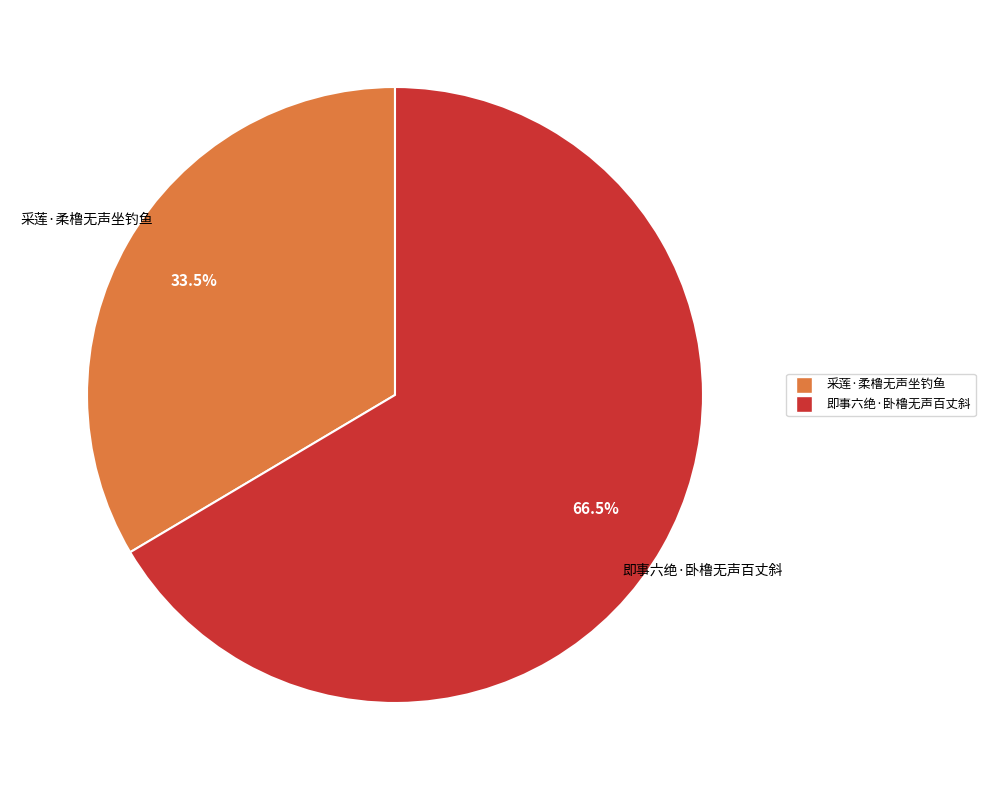

Rank the categories by value from highest to lowest.

即事六绝·卧橹无声百丈斜, 采莲·柔橹无声坐钓鱼